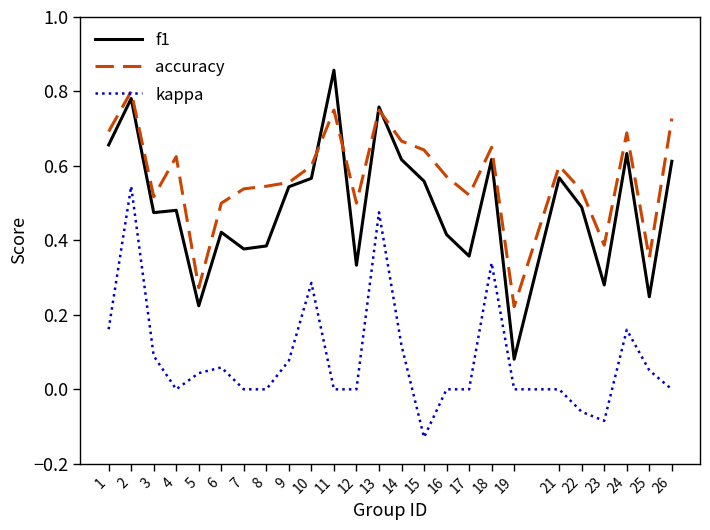

List the series in order of their peak value, highest first.

f1, accuracy, kappa